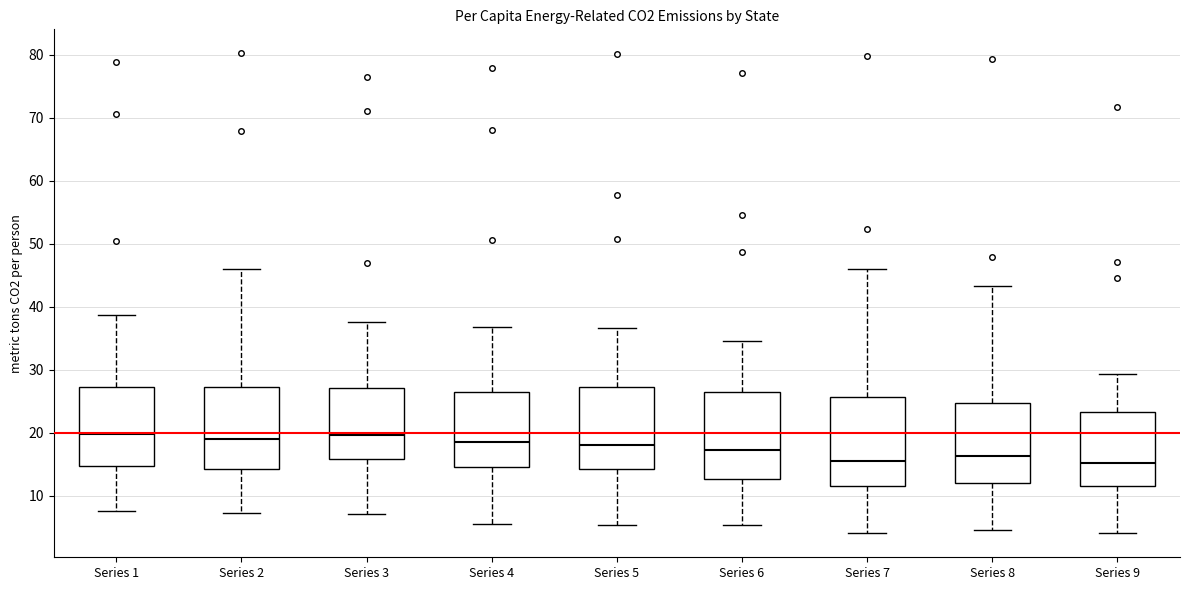

Reading left to right, transcribe this box plot: for each box, give where its median line is, the range the box spans, and where its two whiskers end, as read against the y-axis. The values are not printed on the chart, so give them approximately, as read against the axis.

Series 1: median 20, box 15 to 27, whiskers 8 to 39
Series 2: median 19, box 14 to 27, whiskers 7 to 46
Series 3: median 20, box 16 to 27, whiskers 7 to 38
Series 4: median 19, box 15 to 26, whiskers 6 to 37
Series 5: median 18, box 14 to 27, whiskers 5 to 37
Series 6: median 17, box 13 to 26, whiskers 5 to 35
Series 7: median 15, box 12 to 26, whiskers 4 to 46
Series 8: median 16, box 12 to 25, whiskers 5 to 43
Series 9: median 15, box 12 to 23, whiskers 4 to 29